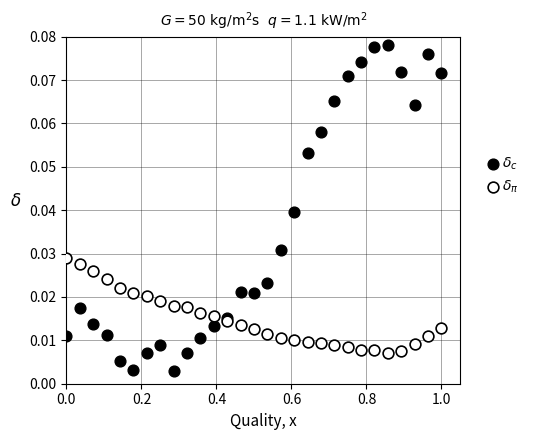

What are all the series names shown in the legend?

$\delta_c$, $\delta_\pi$